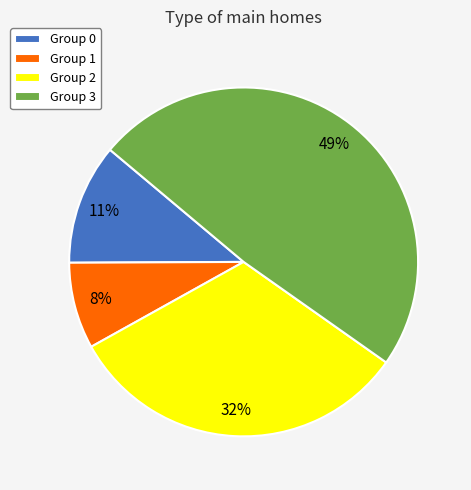

To the nearest percent, what is the average slice percentage?

25%